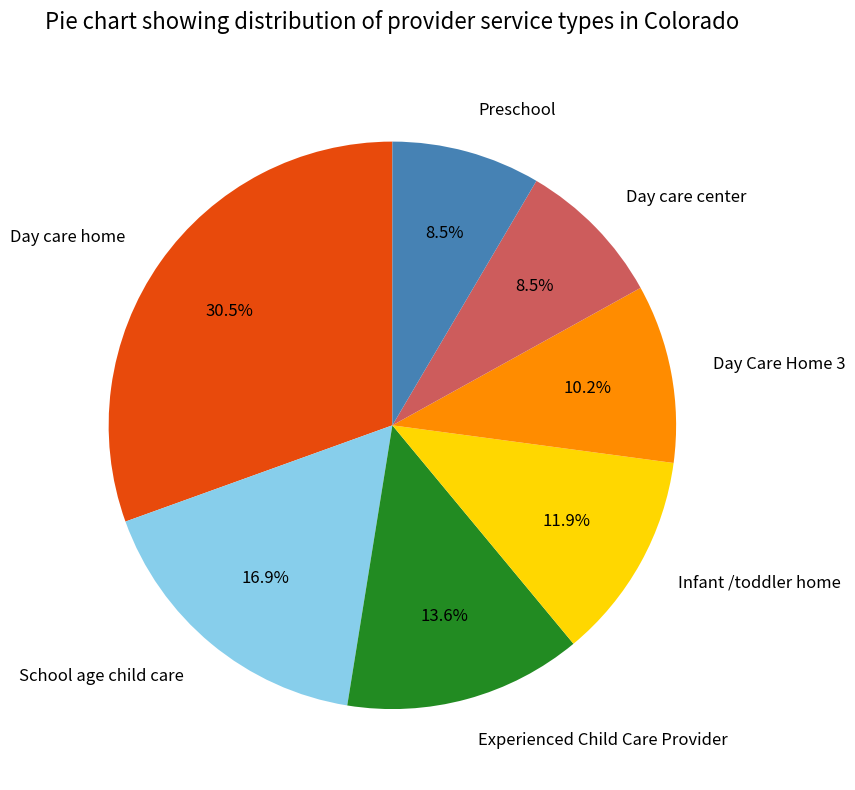

Approximately how many times larger is the value at School age child care compared to Experienced Child Care Provider?

1.2